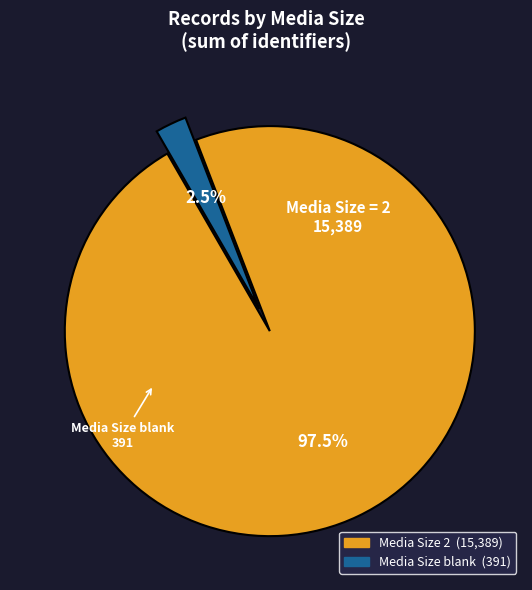

Is there a majority slice in this chart?

Yes